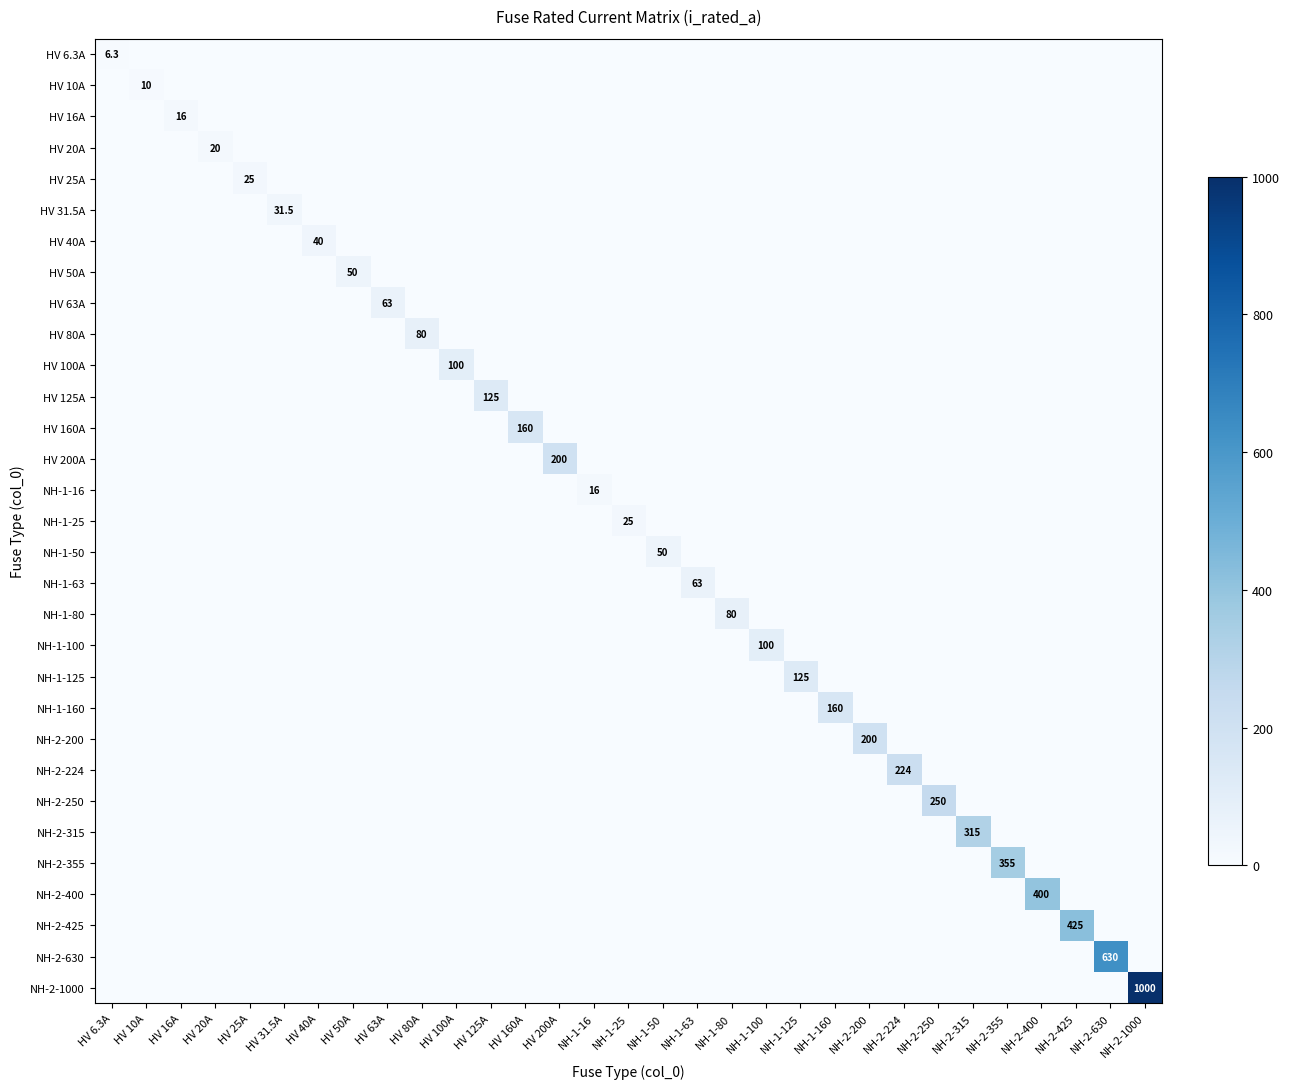

Is the value of NH-2-355 at HV 200A greater than the value of HV 100A at NH-1-16?

No